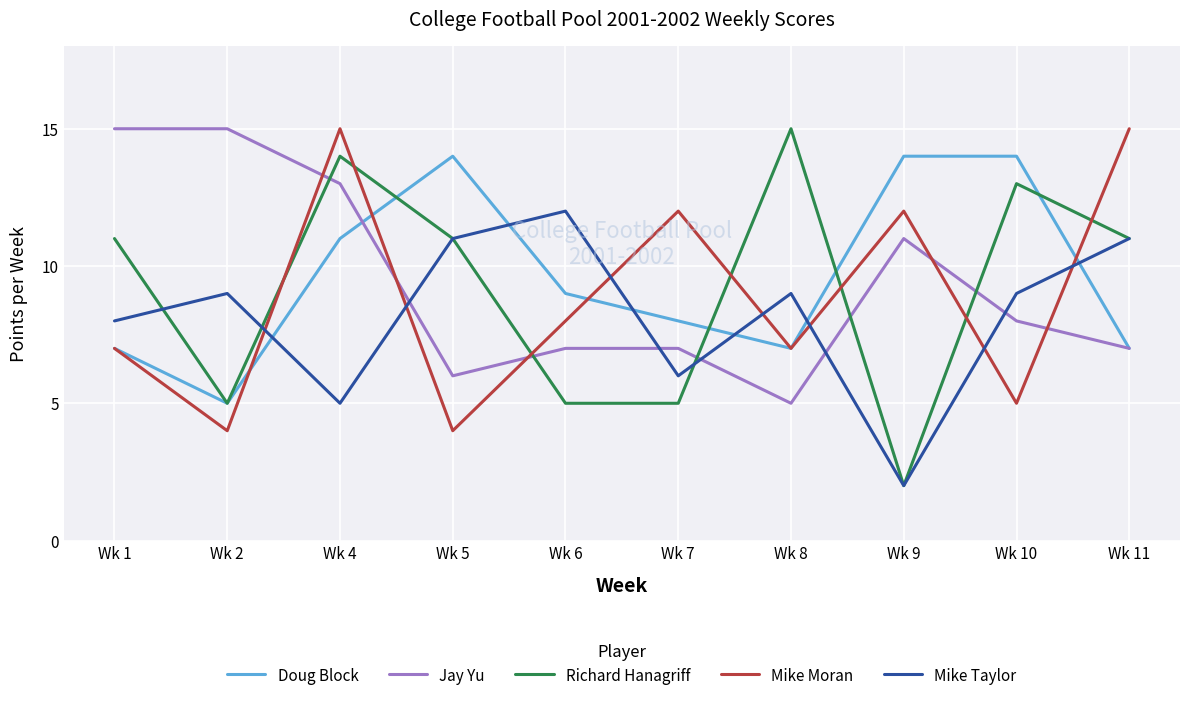

The value of Richard Hanagriff at Wk 10 is 17. True or false?

False